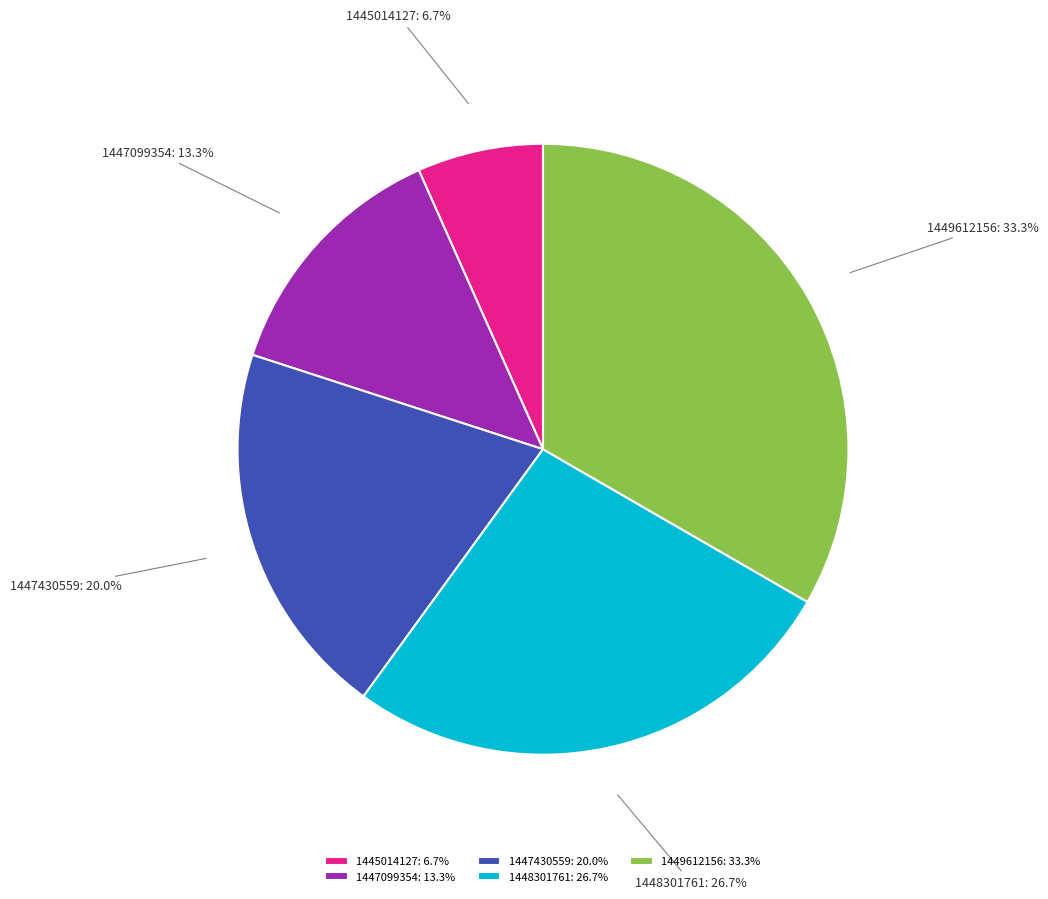

What portion of the pie excludes 1445014127?

93.3%